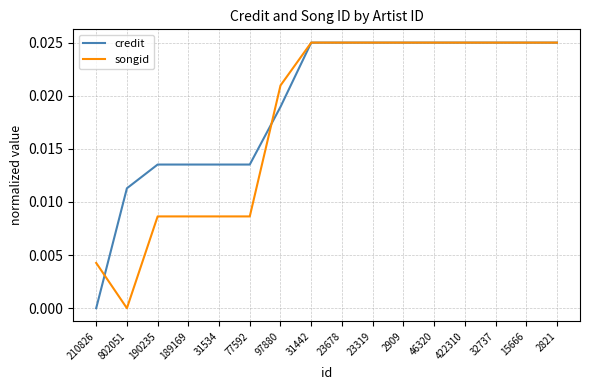

What position from the right is 31534?

12